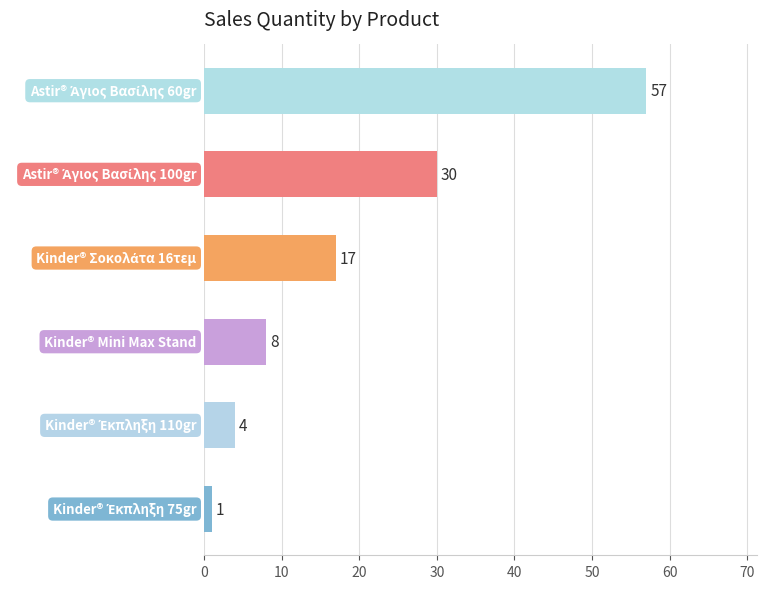

What is the average value?

20